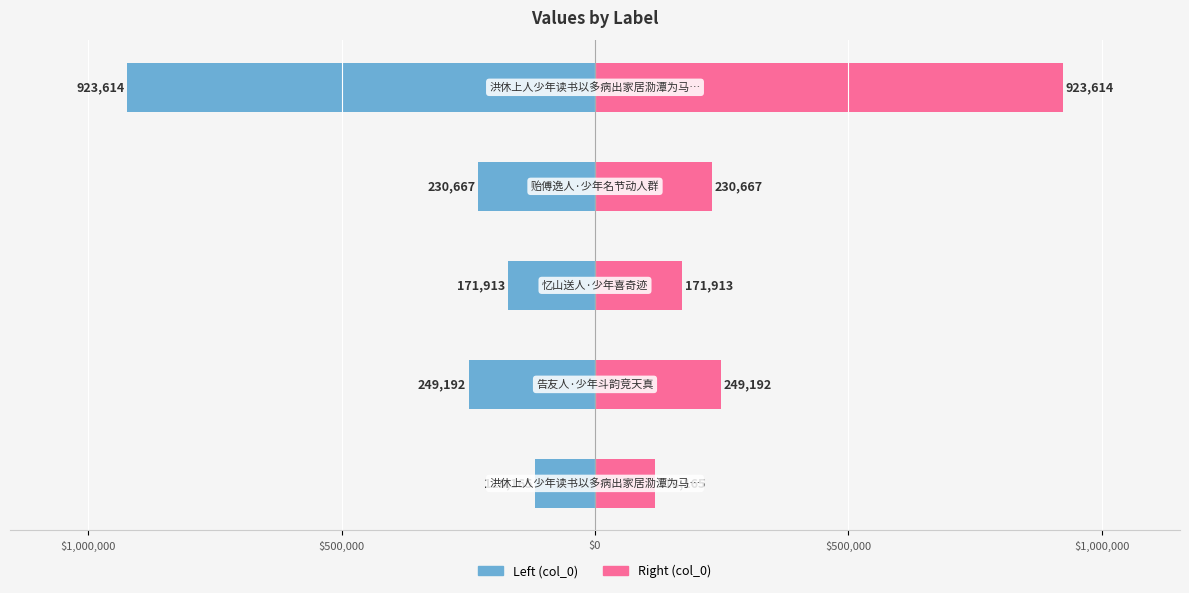

Which has a higher value, $1,500,000 or $500,000?

$1,500,000